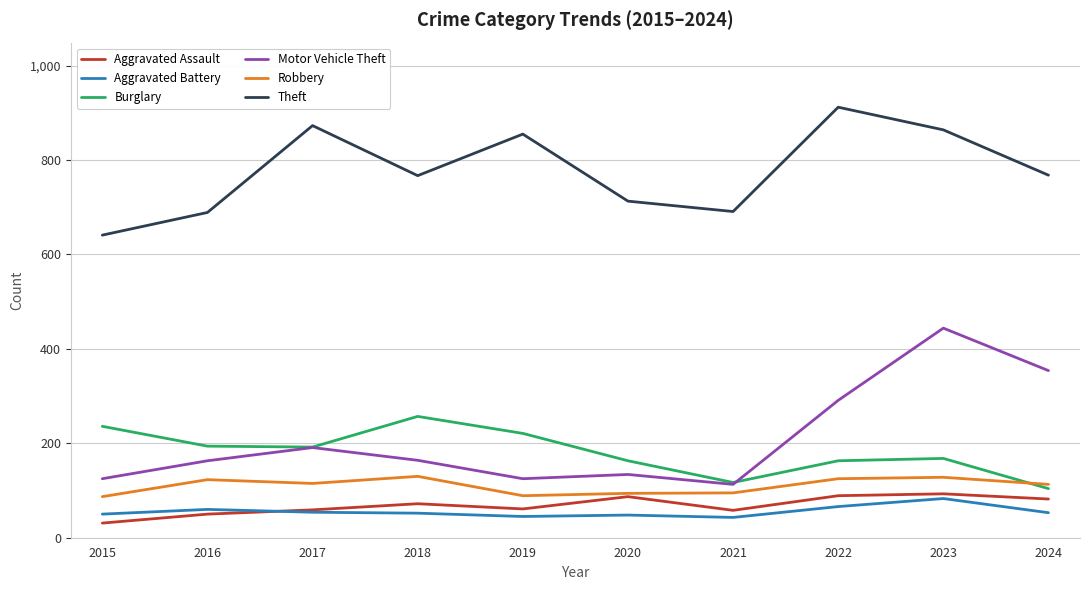

At which category does the chart reach its peak across all series?

2022